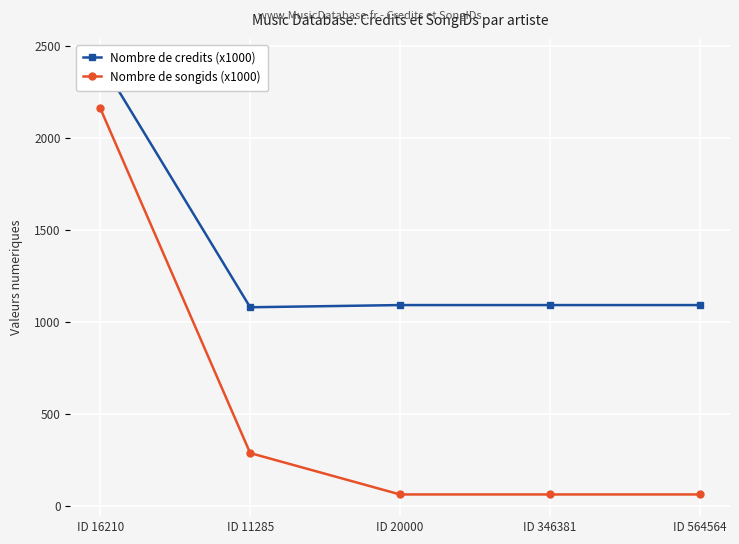

What is the difference between the Nombre de credits (x1000) values at ID 346381 and ID 16210?

1329.6